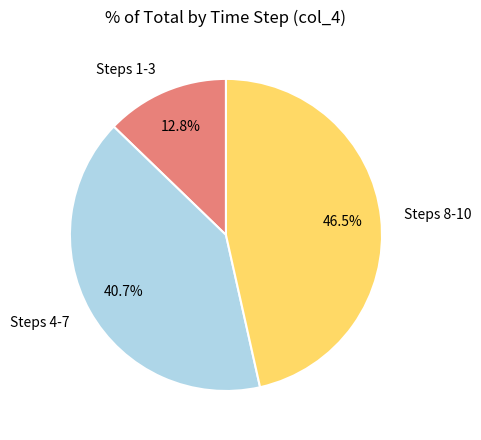

To the nearest percent, what is the average slice percentage?

33%